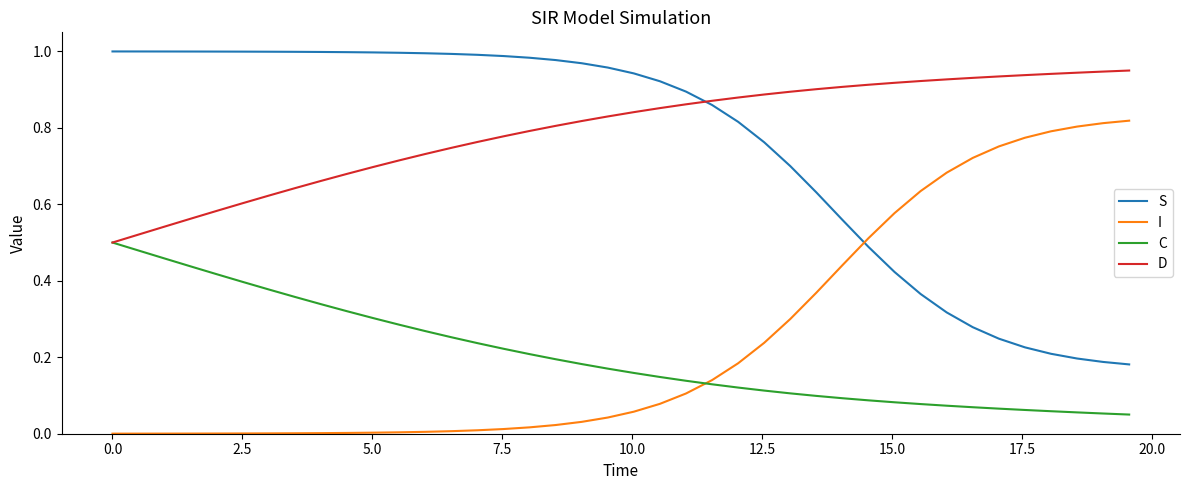

Which series has the largest total across all categories?

D